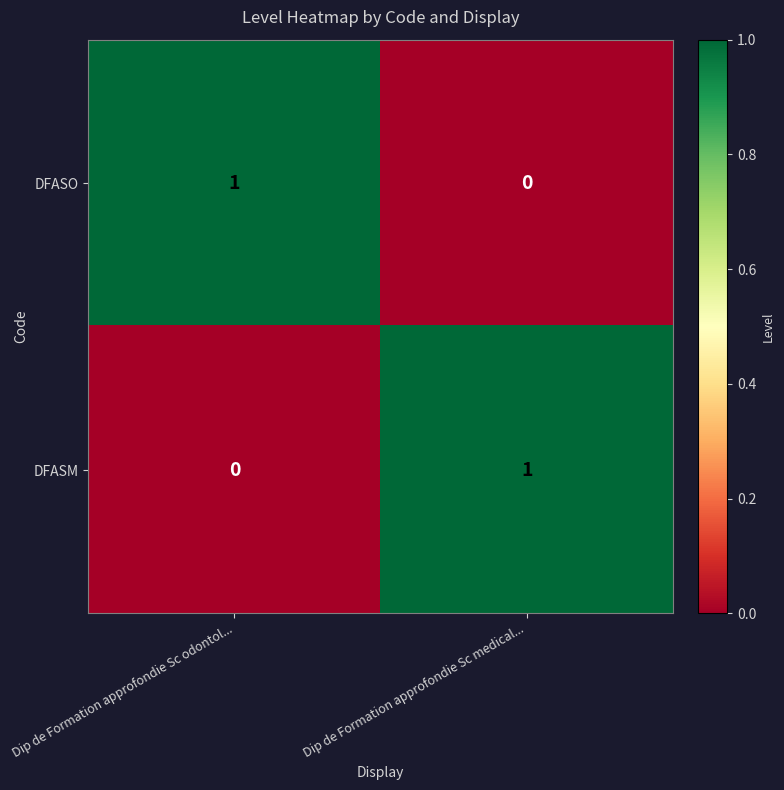

List the labels in order of DFASO value, largest first.

Dip de Formation approfondie Sc odontol..., Dip de Formation approfondie Sc medical...